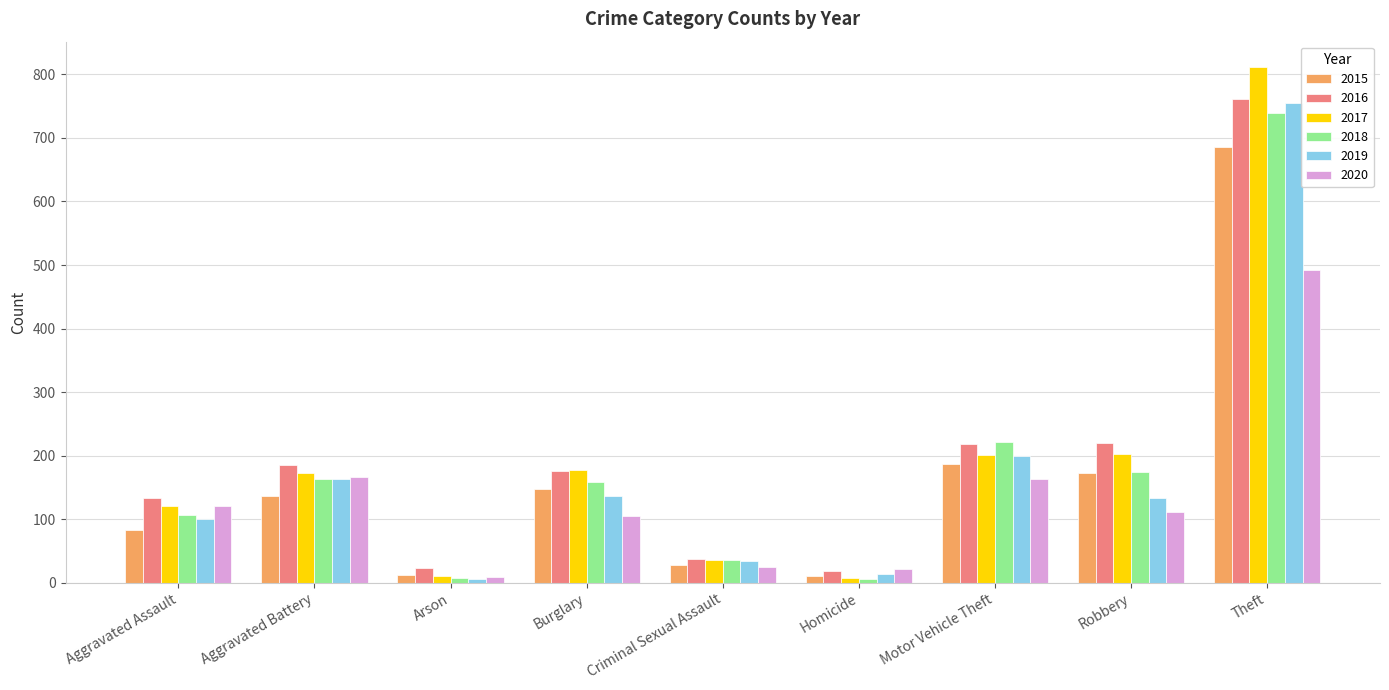

What are all the series names shown in the legend?

2015, 2016, 2017, 2018, 2019, 2020